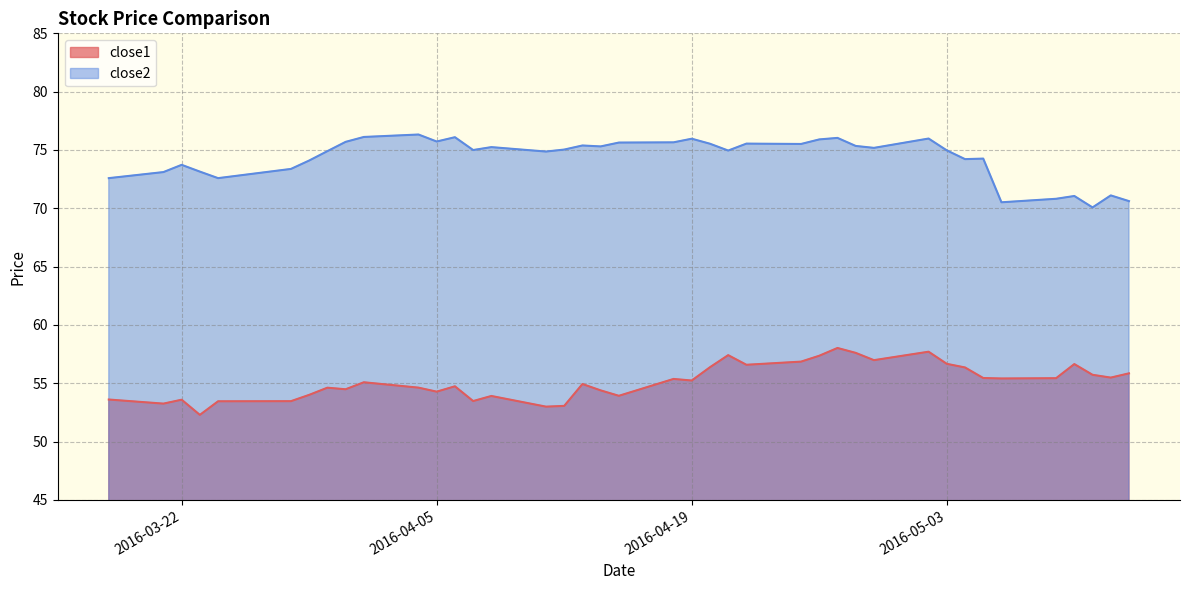

Rank the series by their maximum value, from lowest to highest.

close1, close2